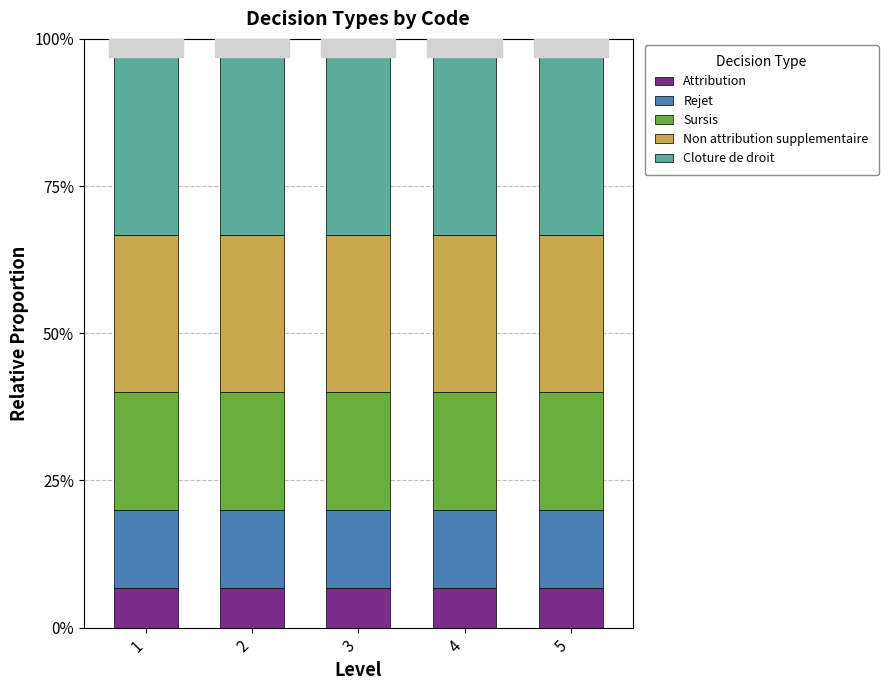

What is the lowest value of the Attribution series?

6.7